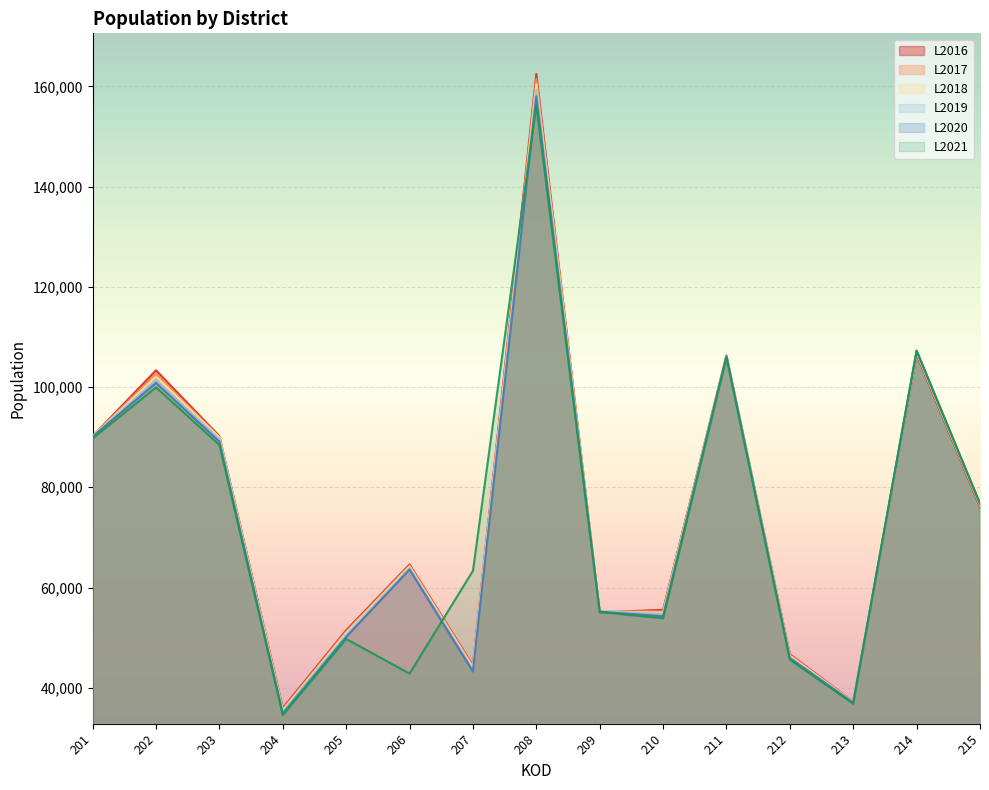

The value of L2018 at 209 is 20652. True or false?

False